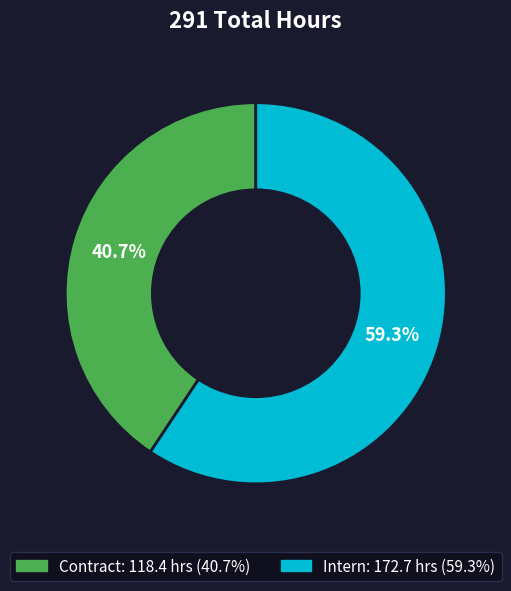

Is there any slice that represents more than half of the pie?

Yes